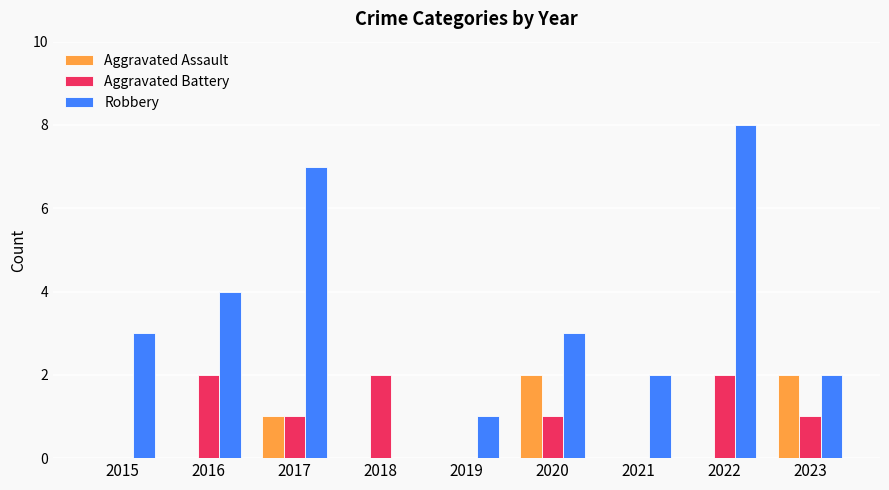

Which series has the largest total across all categories?

Robbery